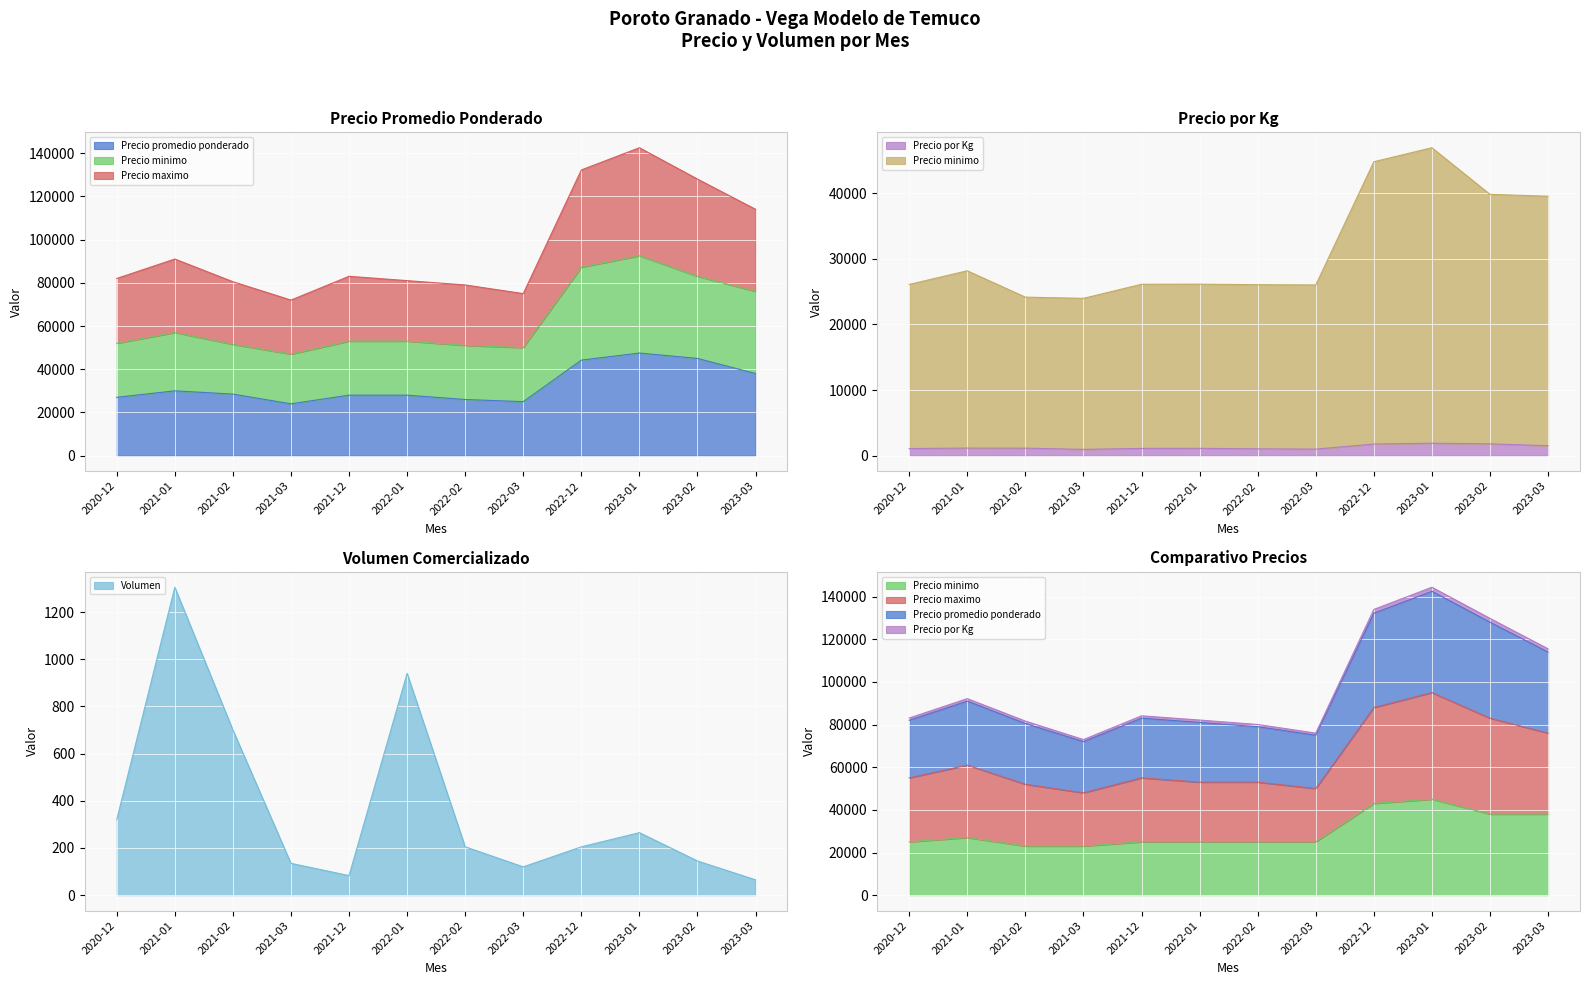

The Precio por Kg series shows 1107 at 2021-12. True or false?

True